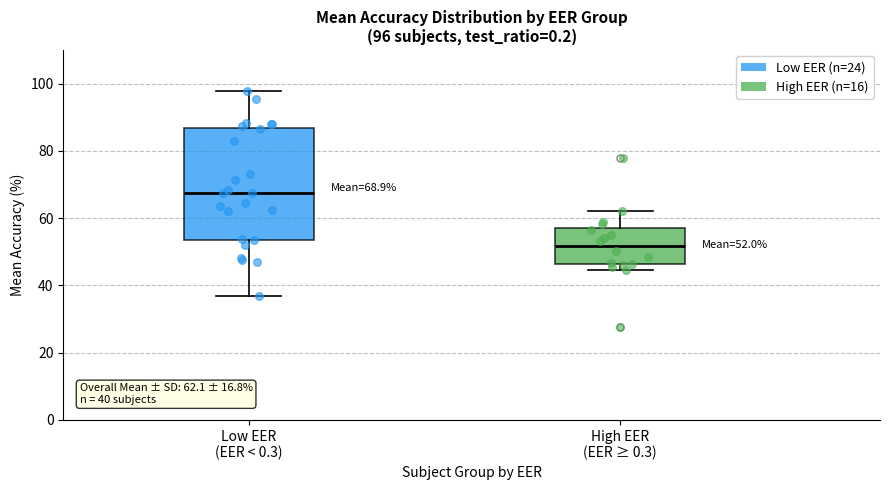

Which box's median line is the highest?

Low EER (EER < 0.3)